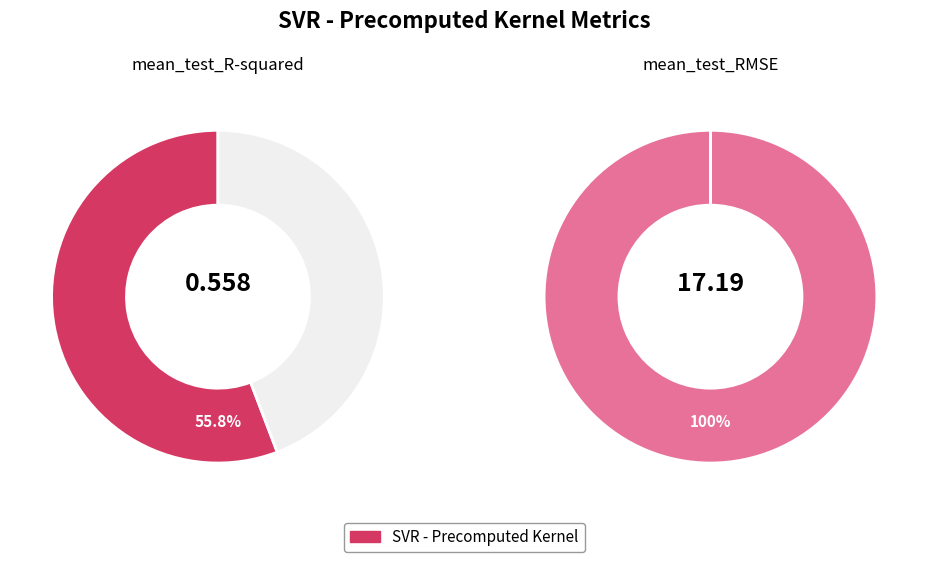

How many slices are in this pie chart?

2